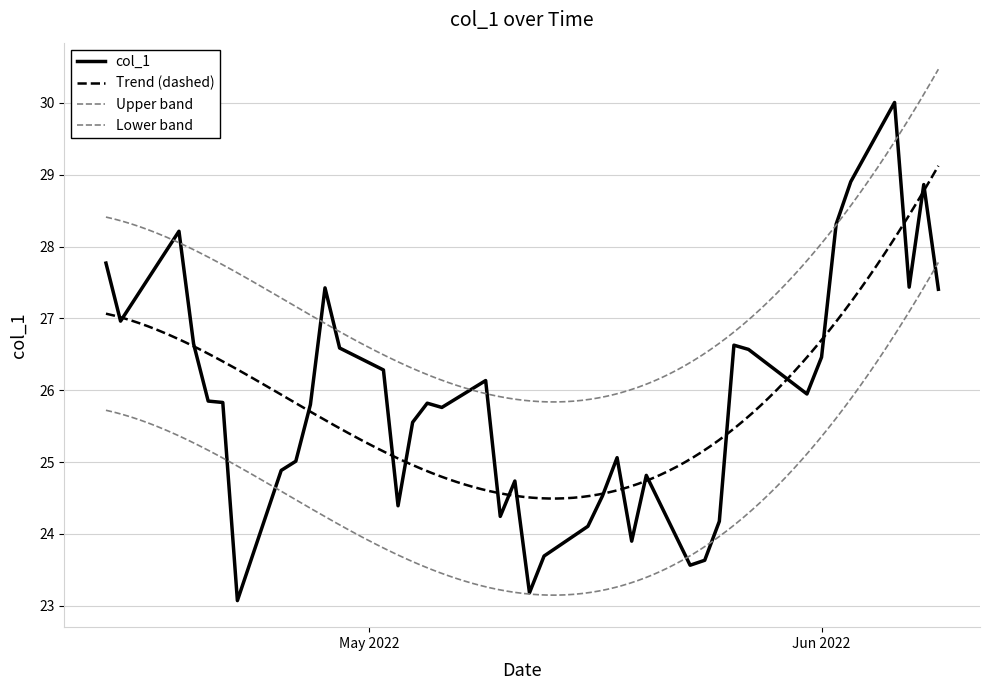

How many points are lower than both their immediate neighbors (excluding endpoints)?

10